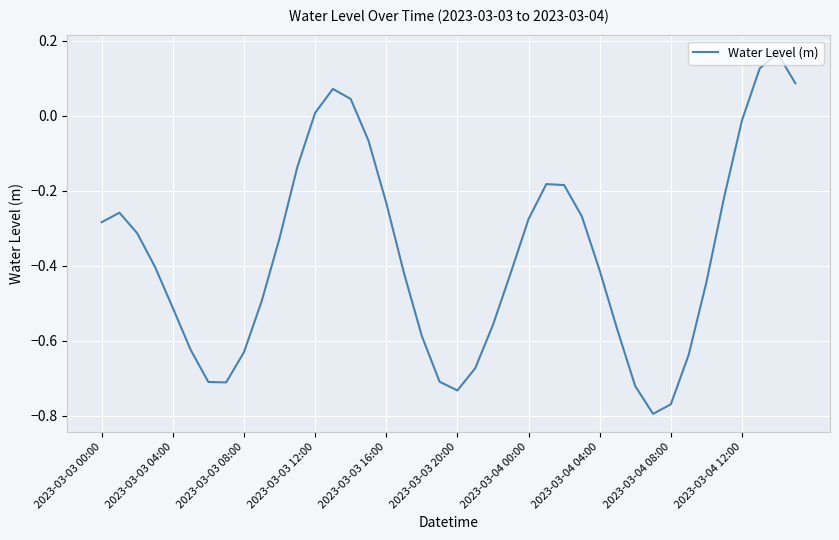

Reading left to right, what are all the values shown in this chart?

-0.3	-0.3	-0.3	-0.4	-0.5	-0.6	-0.7	-0.7	-0.6	-0.5	-0.3	-0.1	0.0	0.1	0.0	-0.1	-0.2	-0.4	-0.6	-0.7	-0.7	-0.7	-0.6	-0.4	-0.3	-0.2	-0.2	-0.3	-0.4	-0.6	-0.7	-0.8	-0.8	-0.6	-0.4	-0.2	-0.0	0.1	0.2	0.1